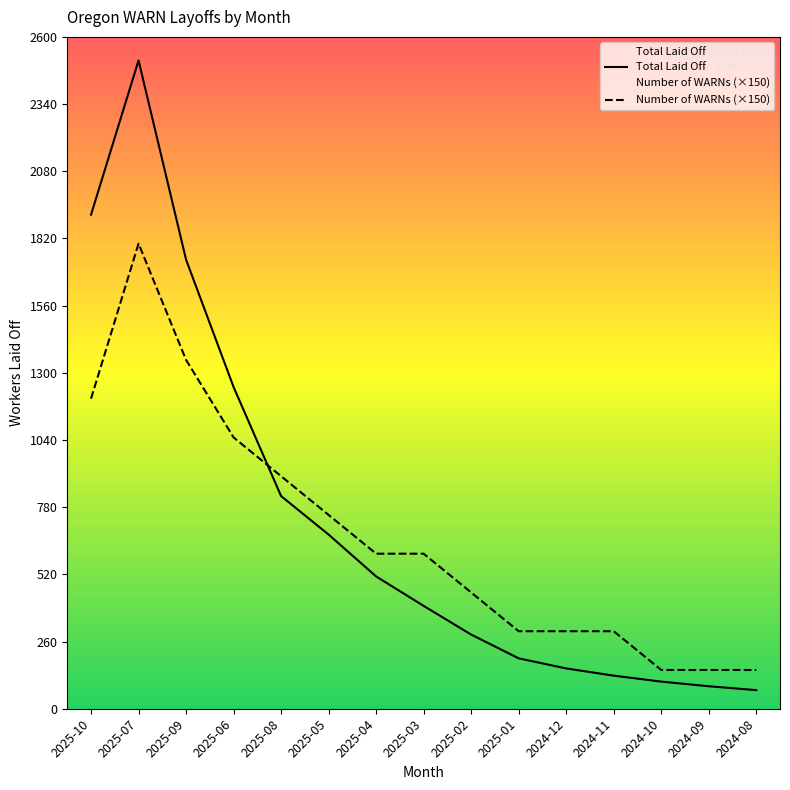

How many interior local peaks does the Total Laid Off series have?

1